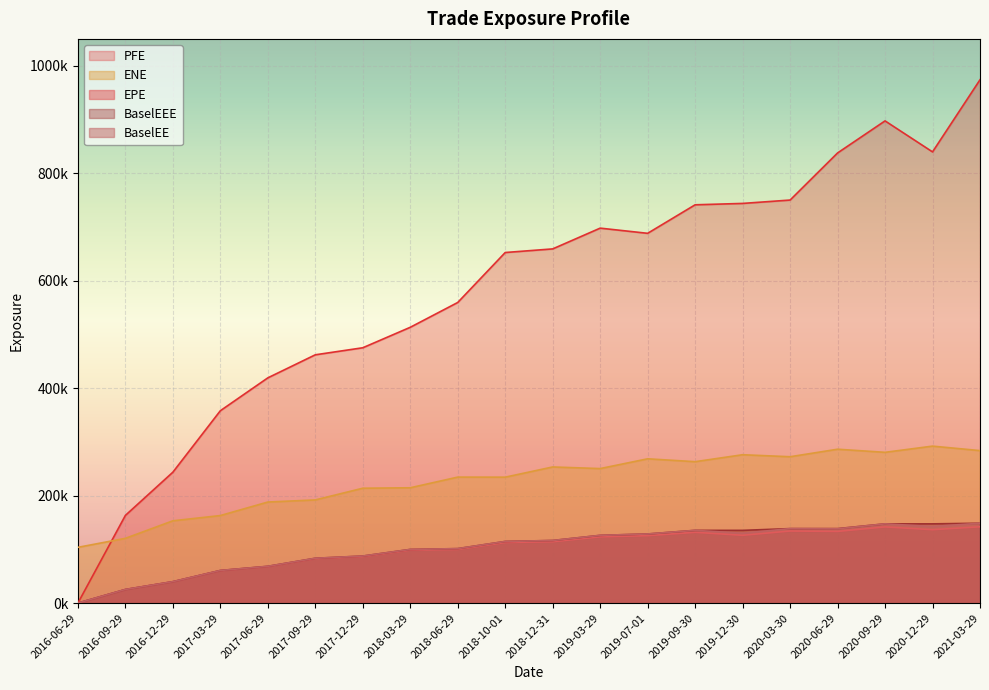

True or false: BaselEEE has a value of 209318.5 at 2020-06-29.

False